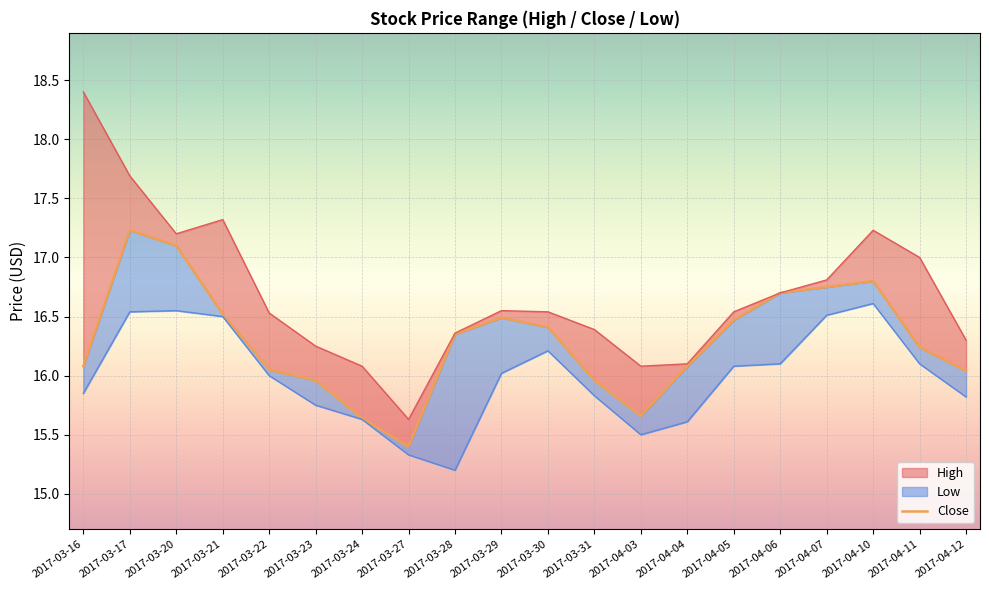

At which category does the data reach its first local valley?

2017-03-27